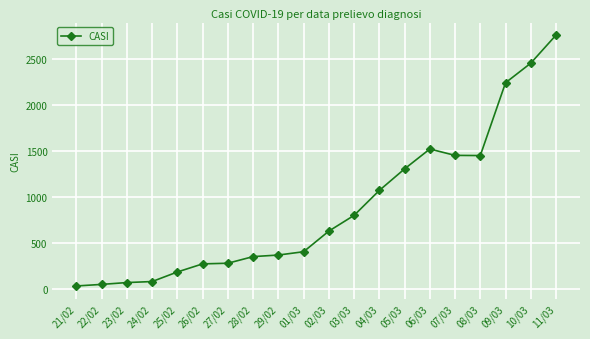

What is the difference between the maximum and second lowest values?

2709